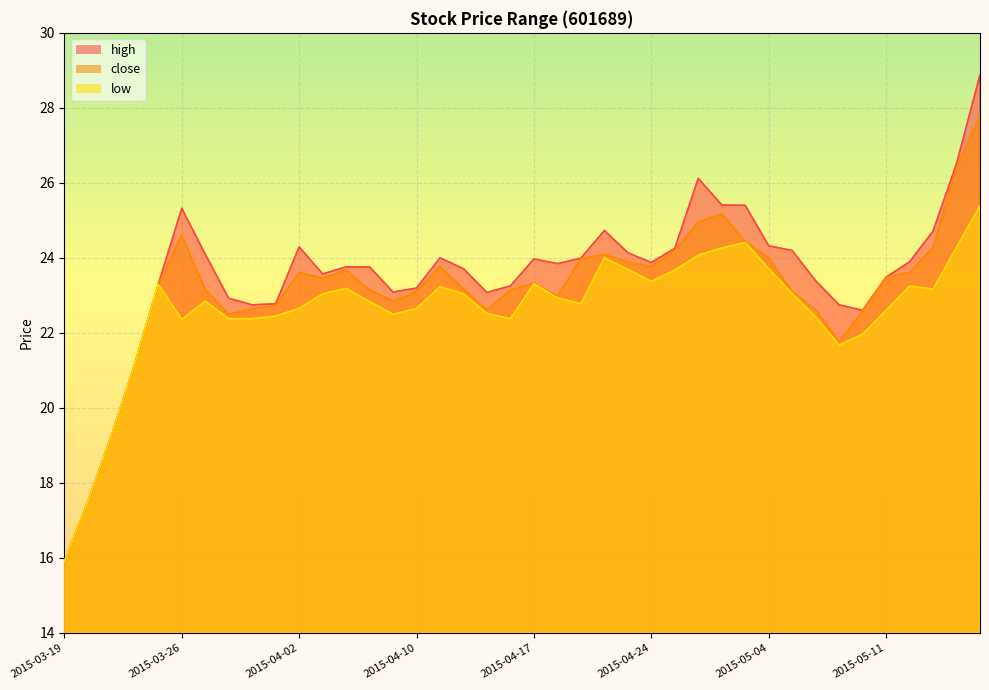

Which category has the lowest value in the high series?

2015-03-19